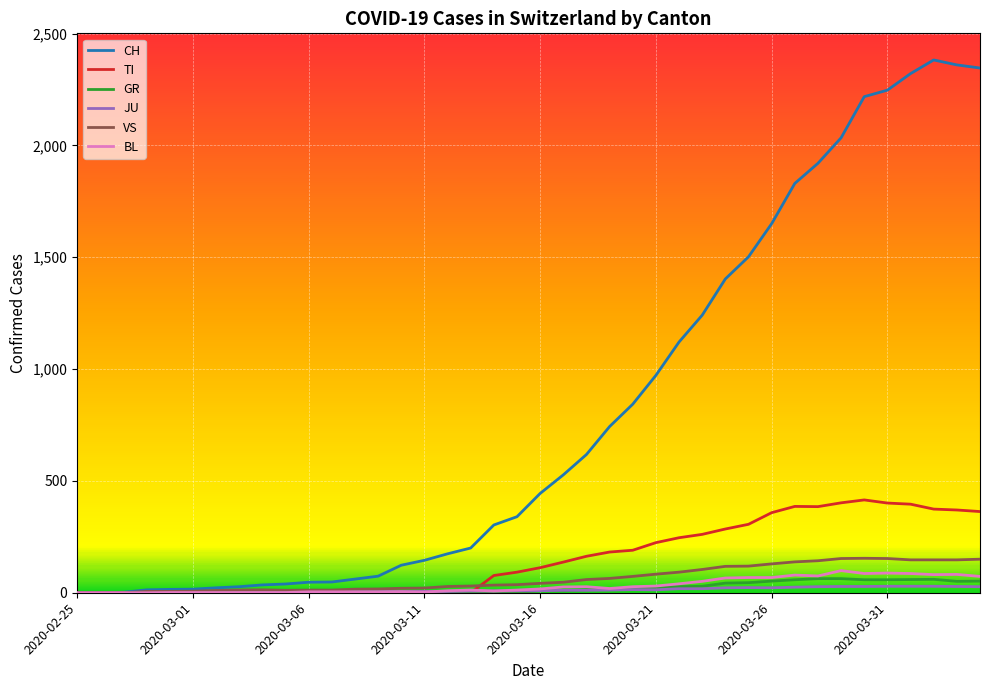

What are all the series names shown in the legend?

CH, TI, GR, JU, VS, BL